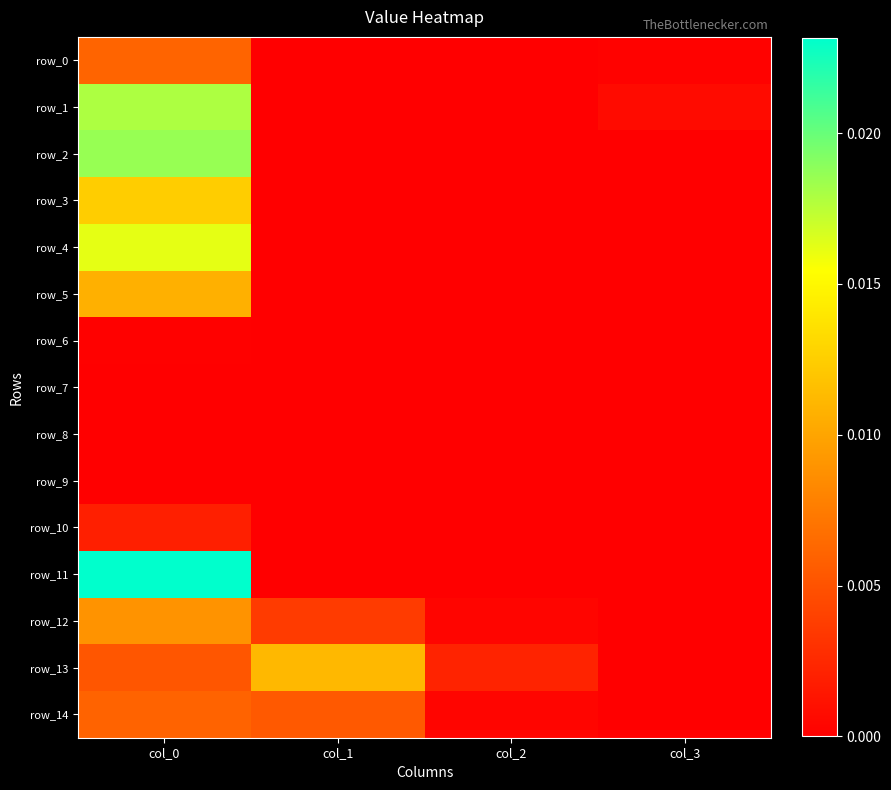

At how many categories does at least one series exceed 0?

4